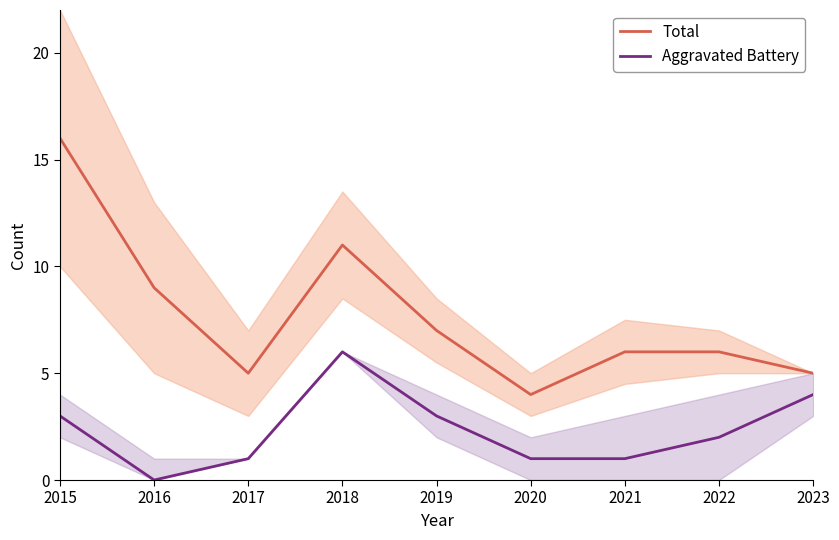

True or false: Aggravated Battery has a value of 6 at 2018.

True